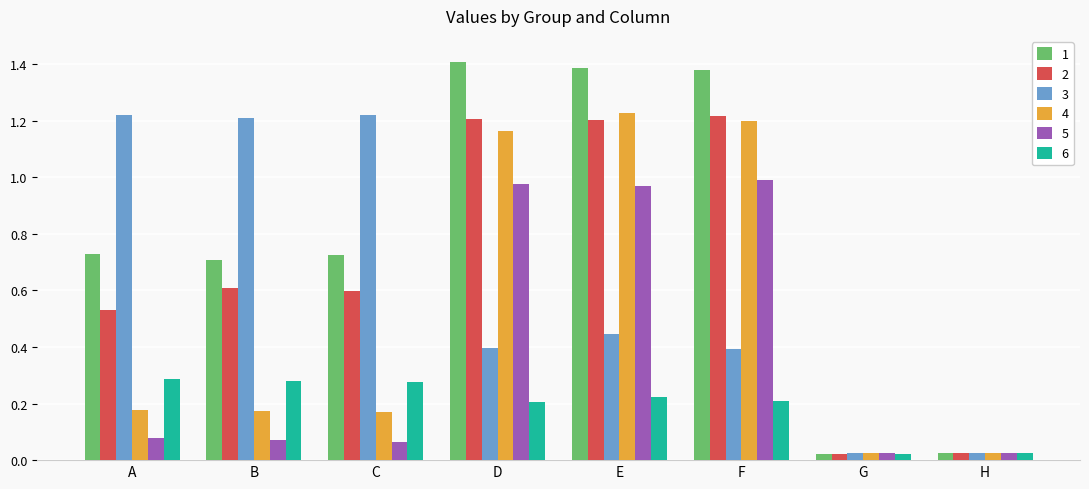

Between A and E, which series saw the biggest shift?

4